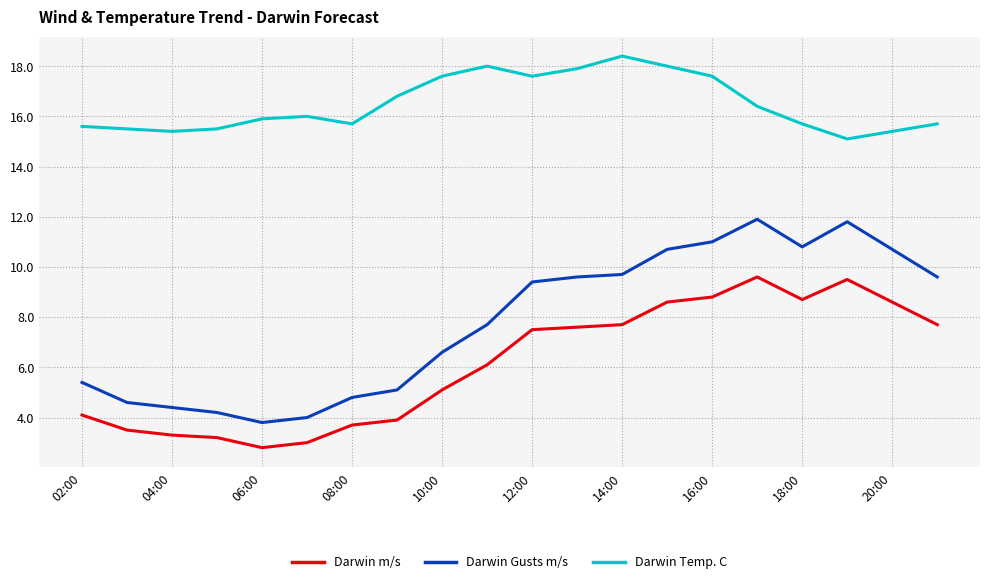

What is the average value of the Darwin Gusts m/s series?

7.8